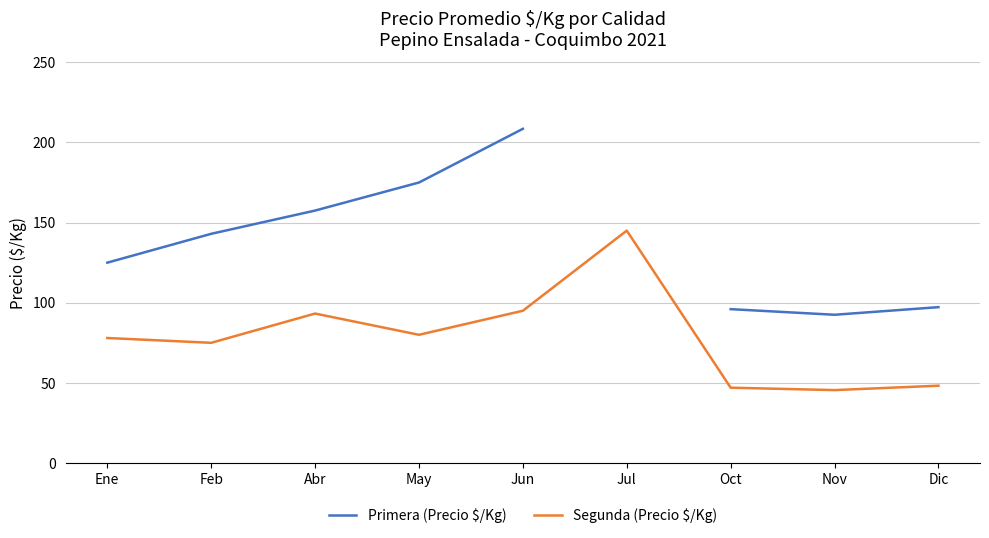

What is the total value across all series at Abr?

250.8